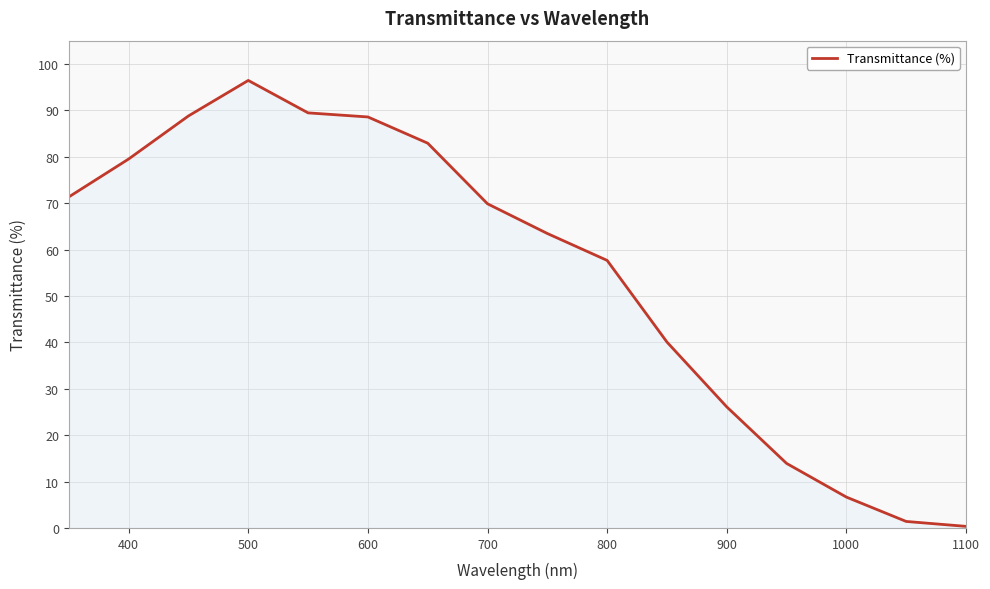

How many values are below 69?

8